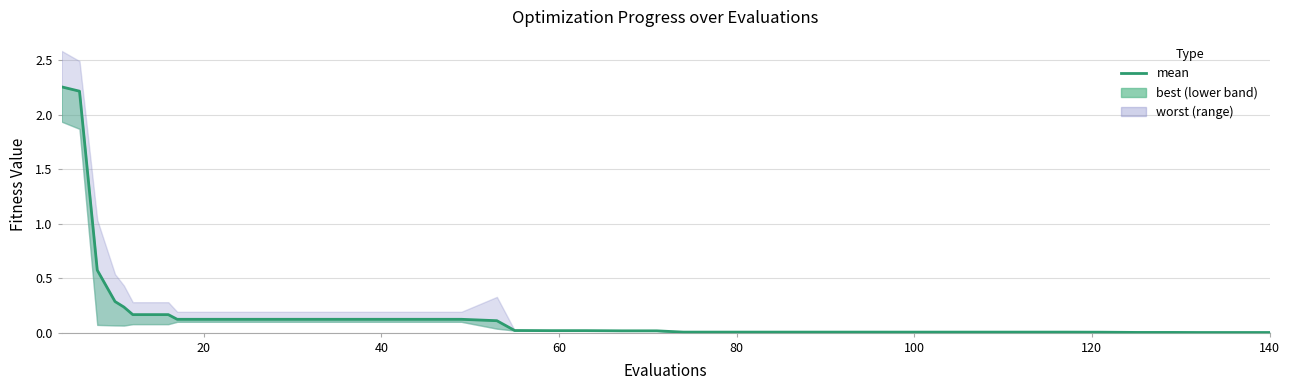

Reading right to left, what are all the values shown in this chart?

0.0	0.0	0.0	0.0	0.0	0.0	0.0	0.0	0.0	0.0	0.0	0.0	0.0	0.0	0.0	0.0	0.0	0.0	0.0	0.0	0.0	0.0	0.0	0.1	0.1	0.1	0.1	0.1	0.1	0.1	0.1	0.1	0.1	0.2	0.2	0.2	0.3	0.6	2.2	2.3